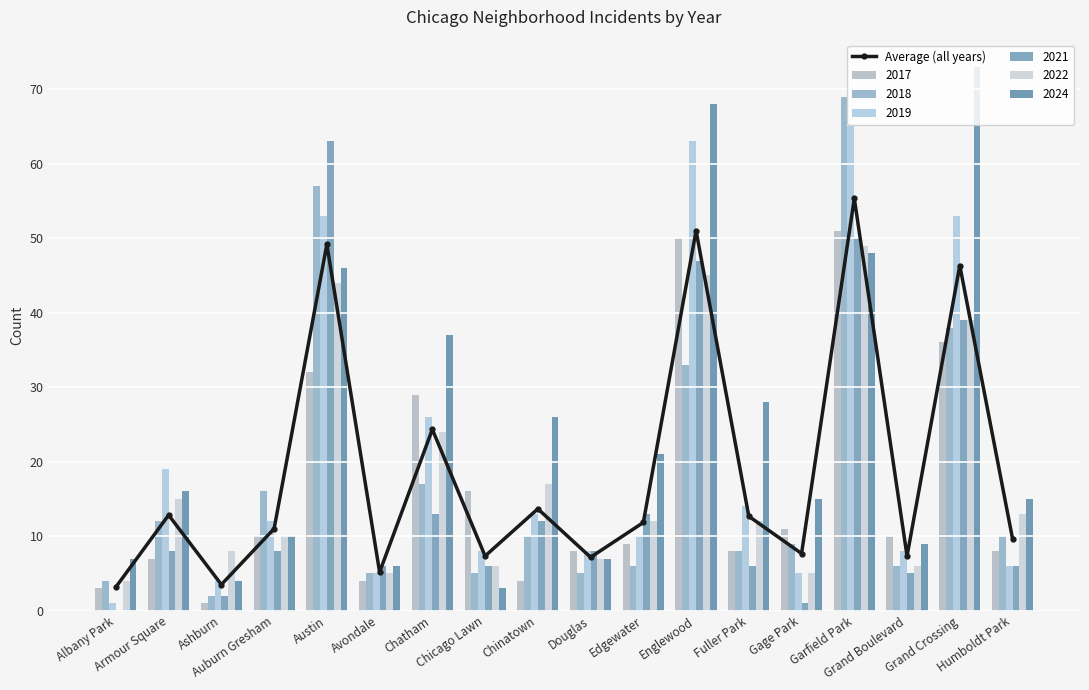

List the labels in order of value, largest first.

Garfield Park, Englewood, Austin, Grand Crossing, Chatham, Chinatown, Armour Square, Fuller Park, Edgewater, Auburn Gresham, Humboldt Park, Gage Park, Chicago Lawn, Grand Boulevard, Douglas, Avondale, Ashburn, Albany Park